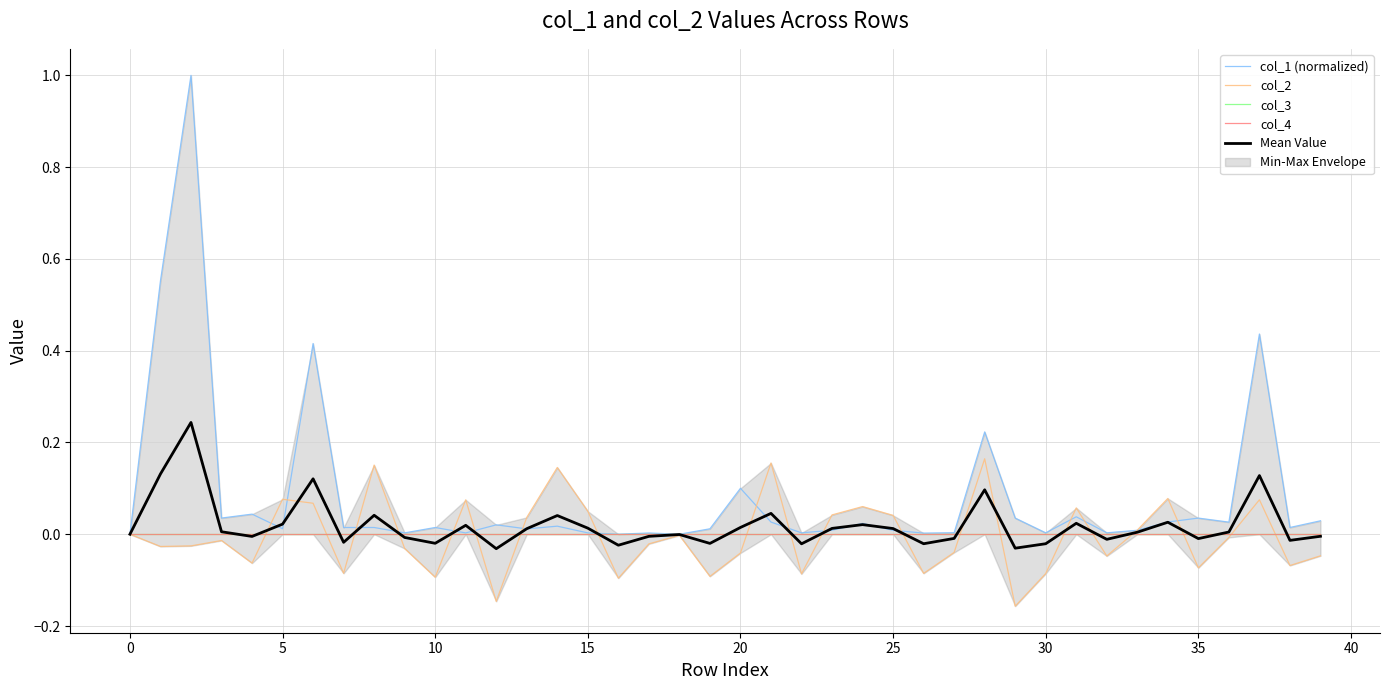

Reading left to right, transcribe all the data shown in this chart.

col_1 (normalized): 0.0	0.6	1.0	0.0	0.0	0.0	0.4	0.0	0.0	0.0	0.0	0.0	0.0	0.0	0.0	0.0	0.0	0.0	0.0	0.0	0.1	0.0	0.0	0.0	0.0	0.0	0.0	0.0	0.2	0.0	0.0	0.0	0.0	0.0	0.0	0.0	0.0	0.4	0.0	0.0
col_2: 0.0	-0.0	-0.0	-0.0	-0.1	0.1	0.1	-0.1	0.2	-0.0	-0.1	0.1	-0.1	0.0	0.1	0.1	-0.1	-0.0	-0.0	-0.1	-0.0	0.2	-0.1	0.0	0.1	0.0	-0.1	-0.0	0.2	-0.2	-0.1	0.1	-0.0	0.0	0.1	-0.1	-0.0	0.1	-0.1	-0.0
col_3: 0.0	0.0	0.0	0.0	0.0	0.0	0.0	0.0	0.0	0.0	0.0	0.0	0.0	0.0	0.0	0.0	0.0	0.0	0.0	0.0	0.0	0.0	0.0	0.0	0.0	0.0	0.0	0.0	0.0	0.0	0.0	0.0	0.0	0.0	0.0	0.0	0.0	0.0	0.0	0.0
col_4: 0.0	0.0	0.0	0.0	0.0	0.0	0.0	0.0	0.0	0.0	0.0	0.0	0.0	0.0	0.0	0.0	0.0	0.0	0.0	0.0	0.0	0.0	0.0	0.0	0.0	0.0	0.0	0.0	0.0	0.0	0.0	0.0	0.0	0.0	0.0	0.0	0.0	0.0	0.0	0.0
Mean Value: 0.0	0.1	0.2	0.0	-0.0	0.0	0.1	-0.0	0.0	-0.0	-0.0	0.0	-0.0	0.0	0.0	0.0	-0.0	-0.0	-0.0	-0.0	0.0	0.0	-0.0	0.0	0.0	0.0	-0.0	-0.0	0.1	-0.0	-0.0	0.0	-0.0	0.0	0.0	-0.0	0.0	0.1	-0.0	-0.0